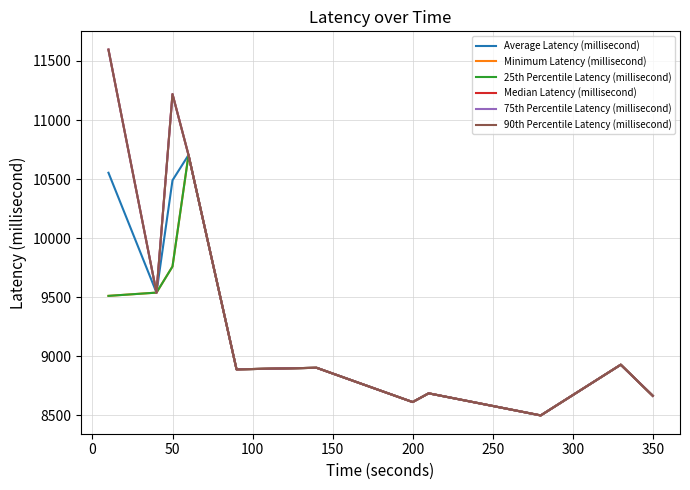

Which series has the largest range (max minus min)?

Median Latency (millisecond)